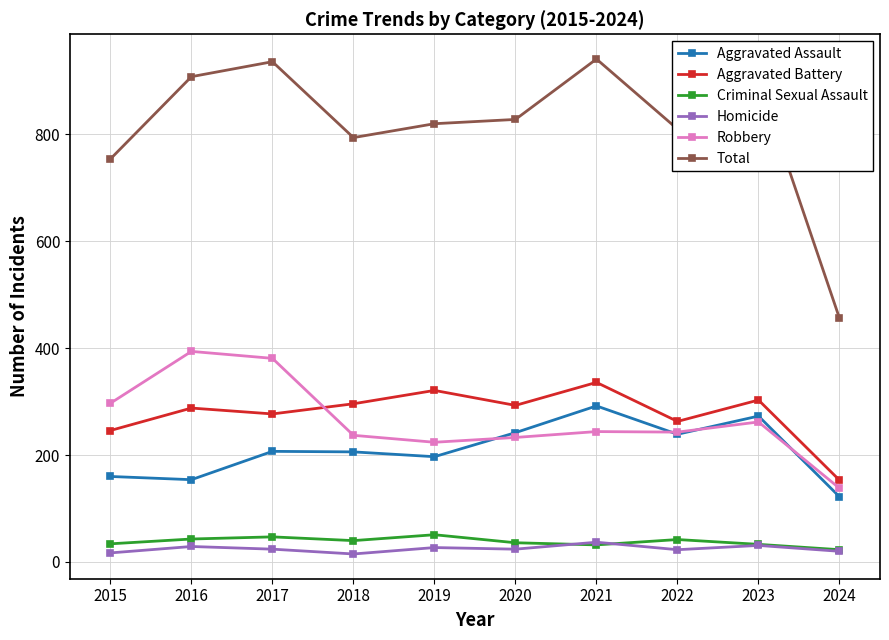

Does the chart display data point markers on the line(s)?

Yes